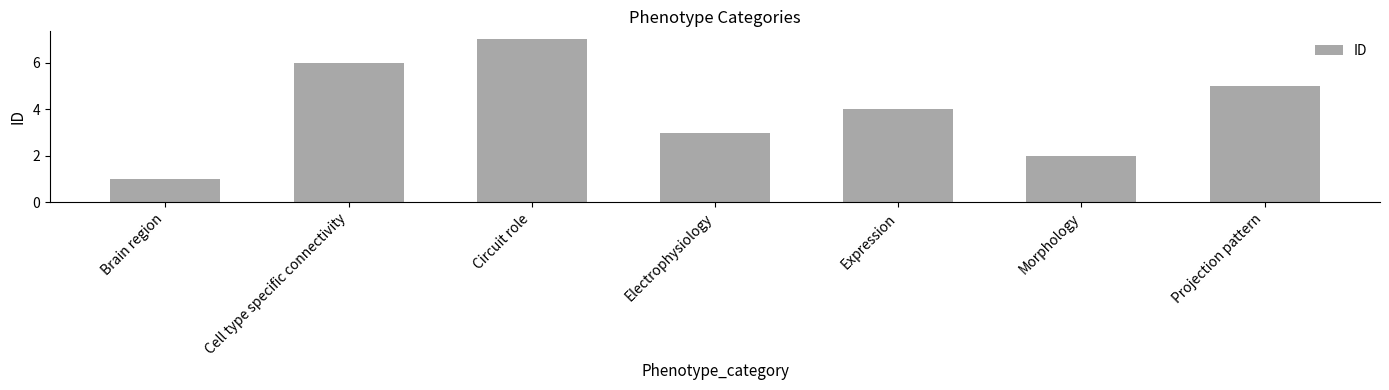

Between Electrophysiology and Projection pattern, which is larger?

Projection pattern